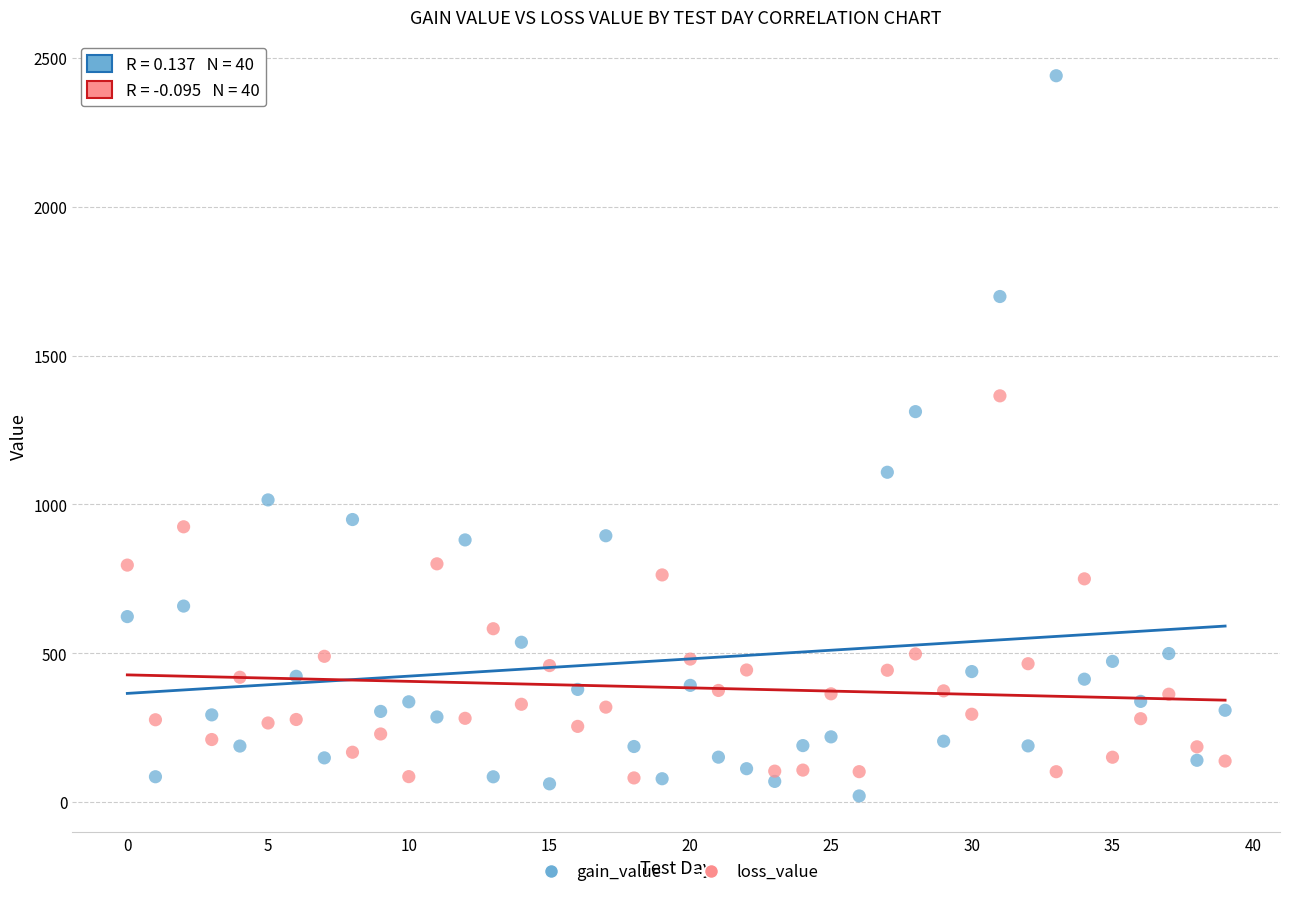

Which series has the widest spread of Y values?

gain_value